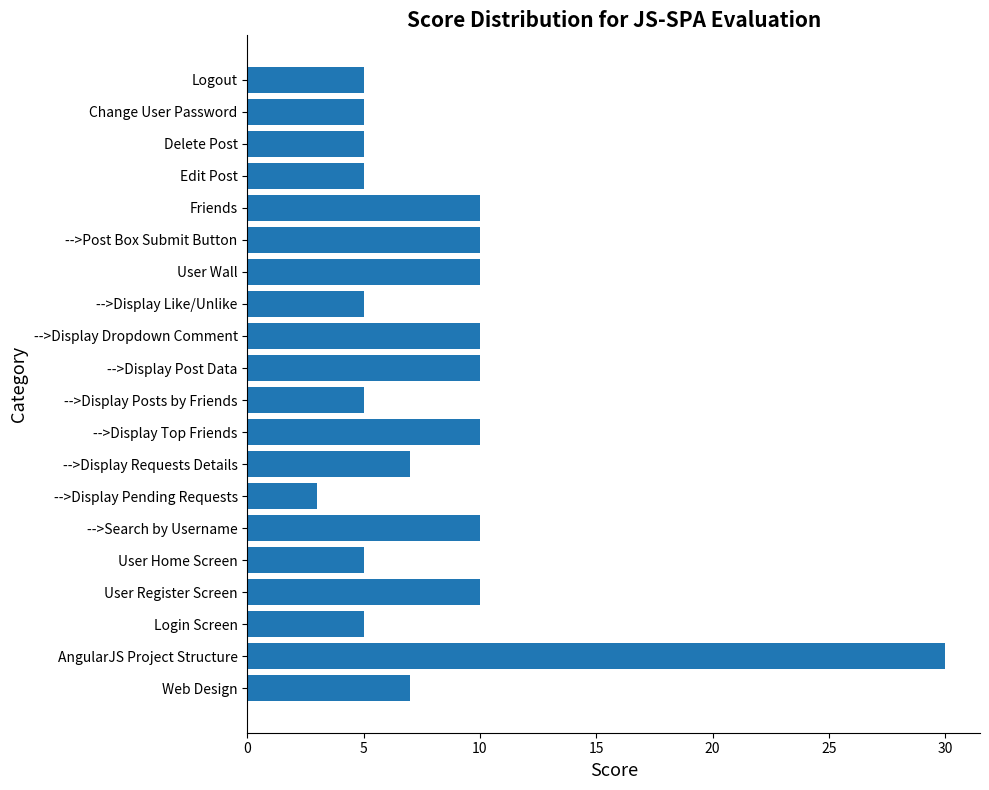

What is the average value?

8